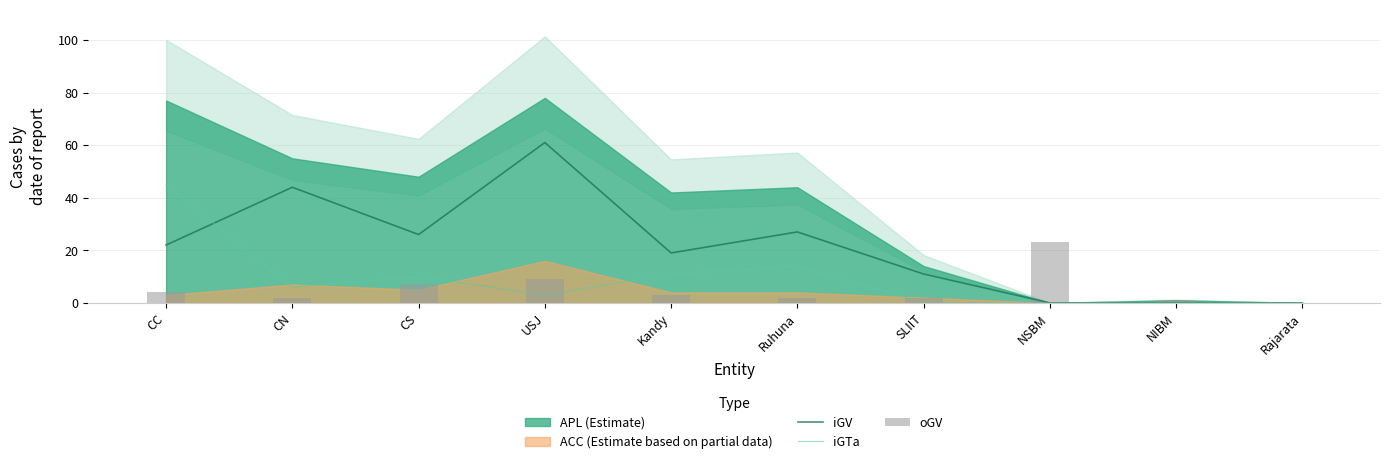

How many data points does each series have?

10